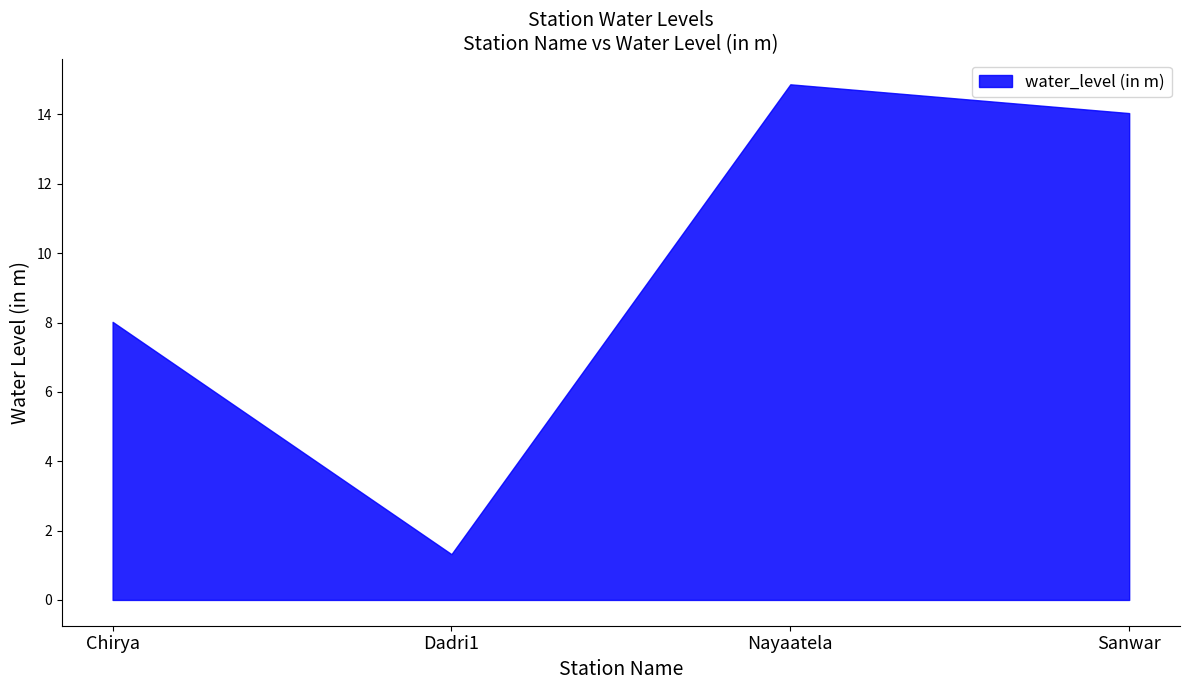

The value of lat at Chirya is 39.8. True or false?

False